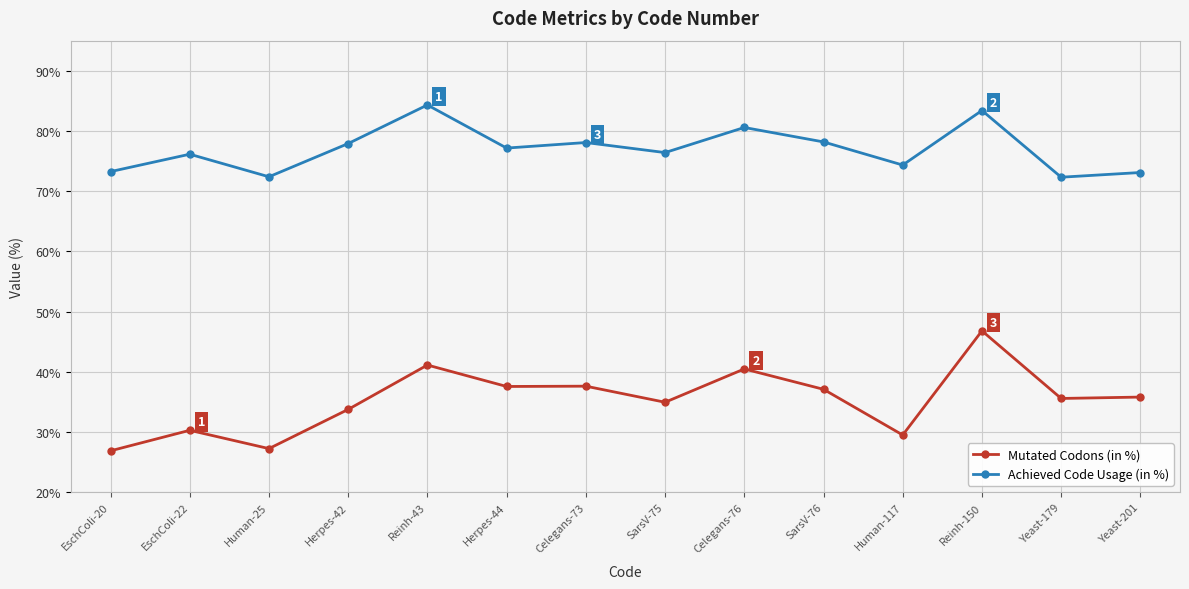

What is the maximum value shown in the chart?

84.3